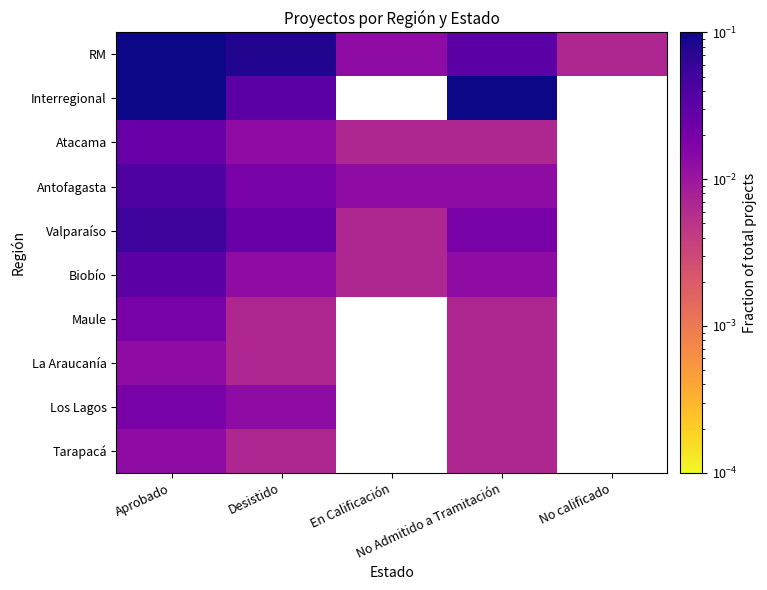

Rank the series at No calificado from highest to lowest value.

RM, Interregional, Atacama, Antofagasta, Valparaíso, Biobío, Maule, La Araucanía, Los Lagos, Tarapacá